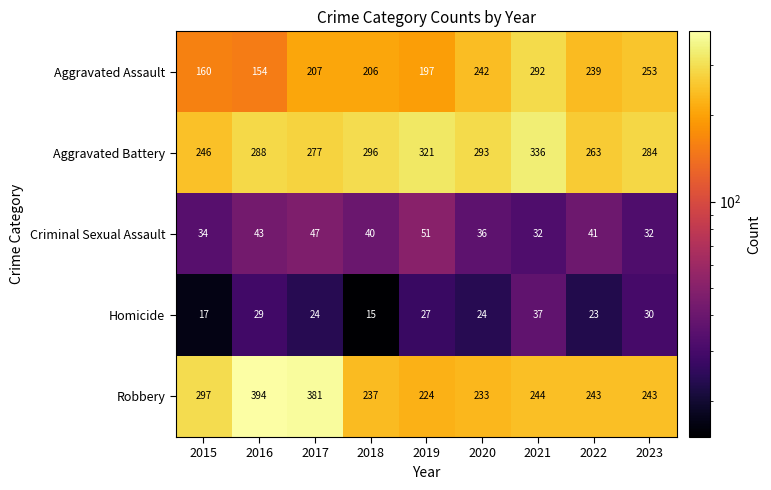

How many distinct data groups are displayed?

5